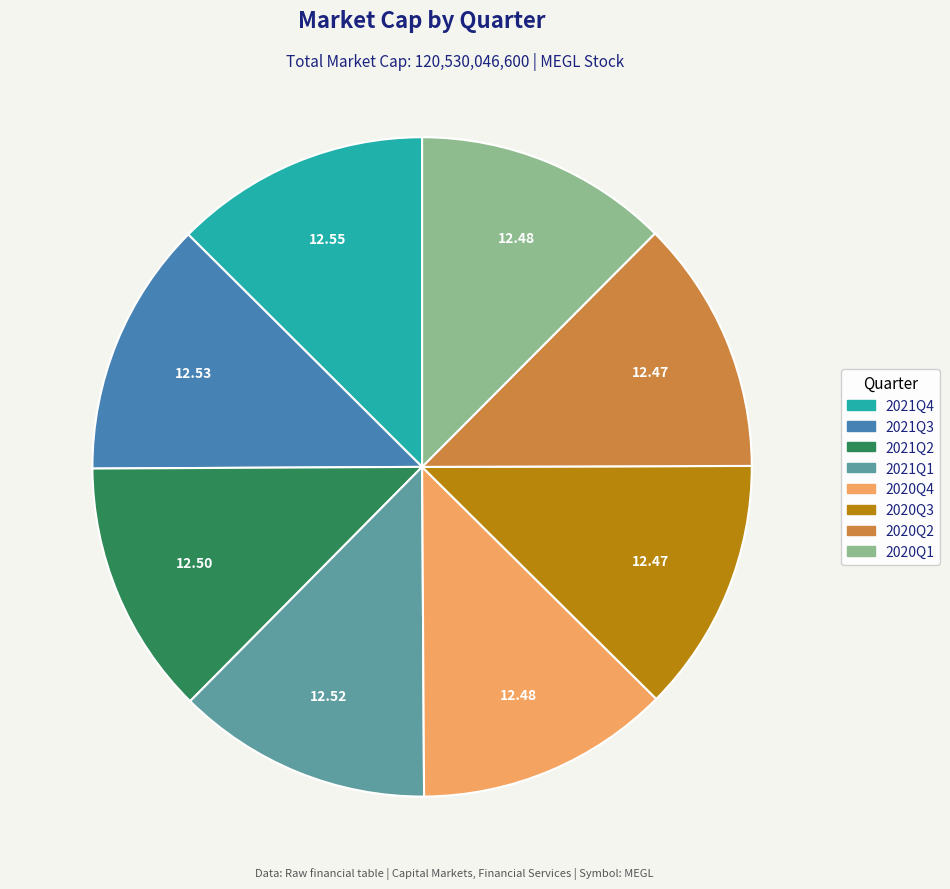

Does 2021Q4 represent more than half of the total?

No